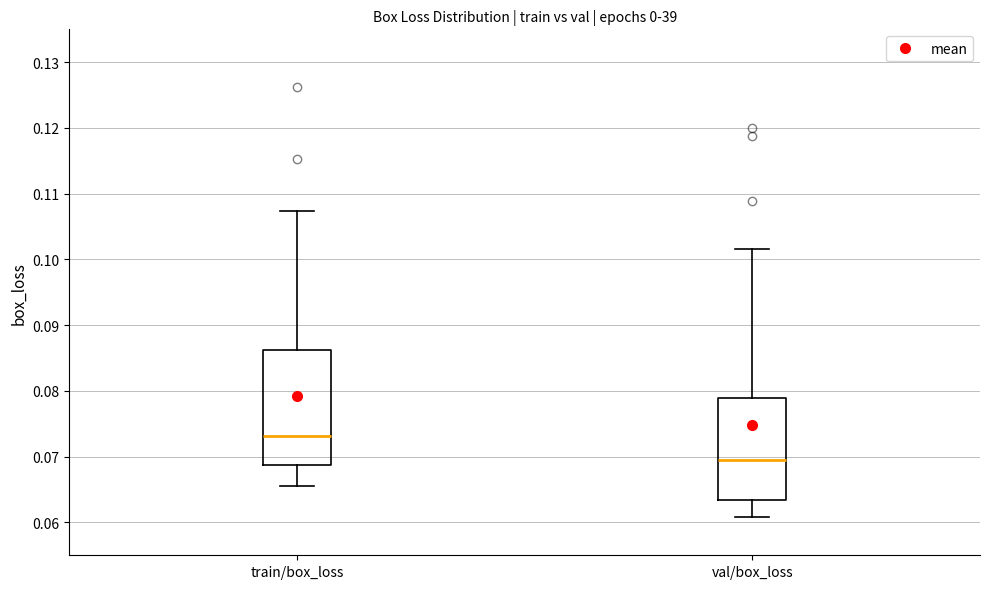

Where is the upper edge of the box for val/box_loss on the y-axis? The values are not printed on the chart, so give them approximately, as read against the axis.

0.079